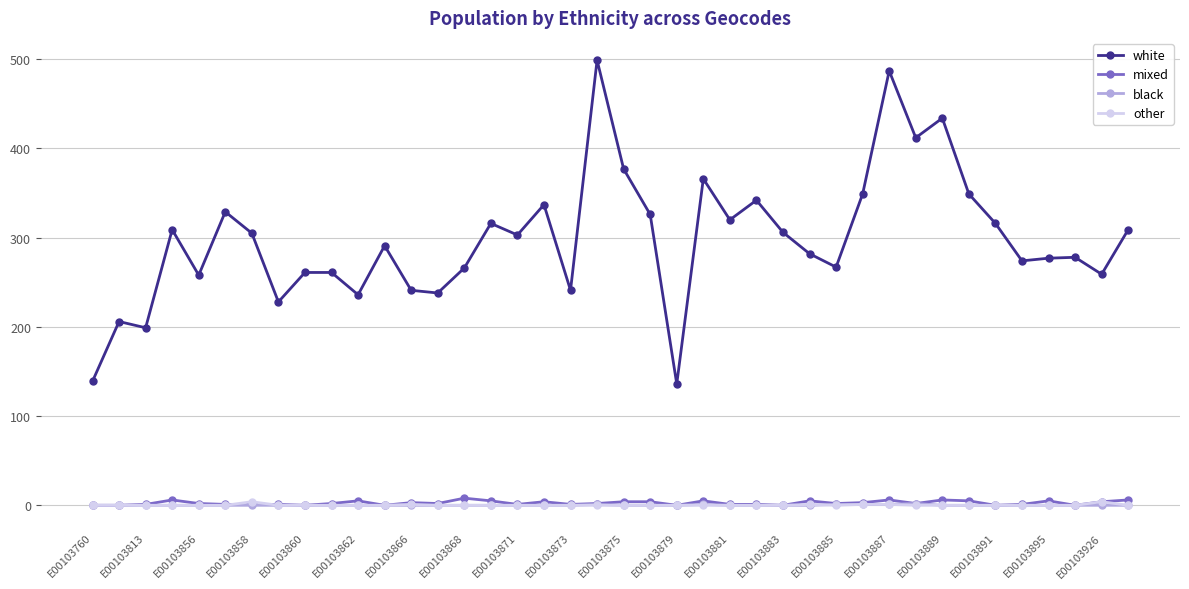

True or false: other has more than 1 points higher than both neighbors.

True